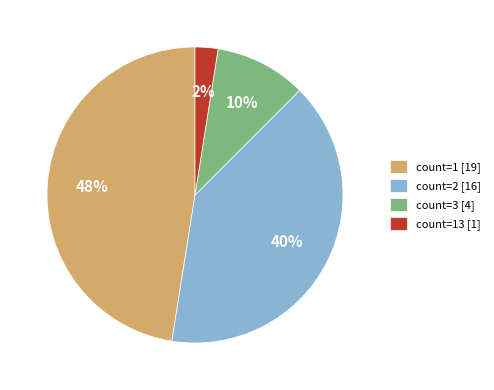

To the nearest percent, what is the average slice percentage?

25%